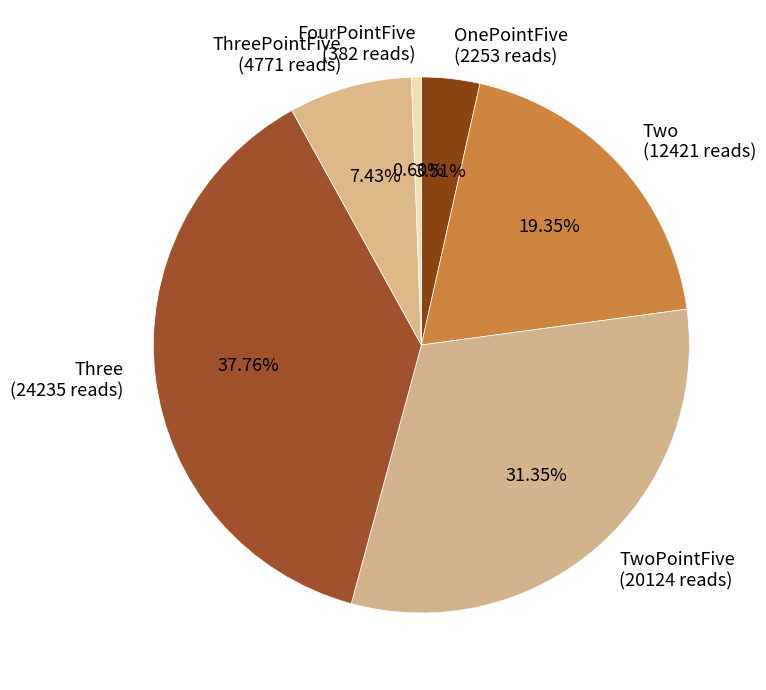

Is there a majority slice in this chart?

No